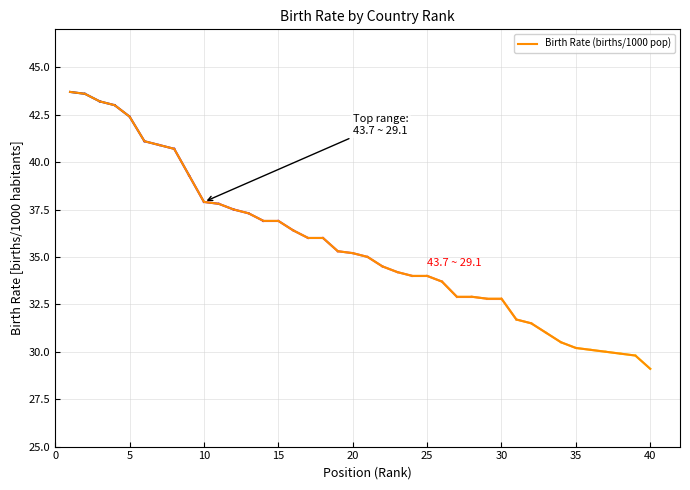

What is the difference between the maximum and minimum values?

14.6